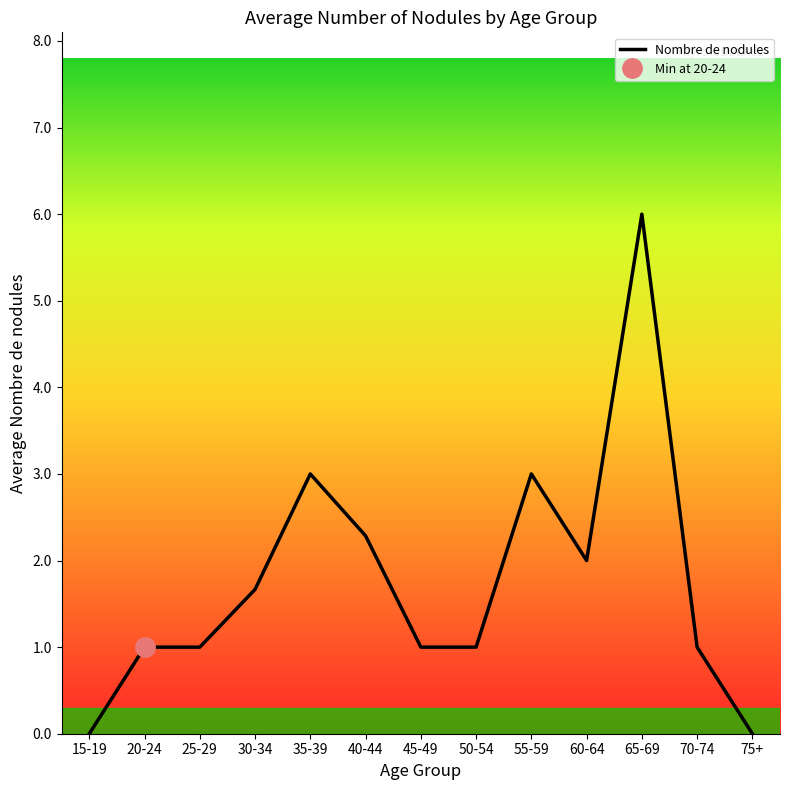

How many values exceed 1?

6